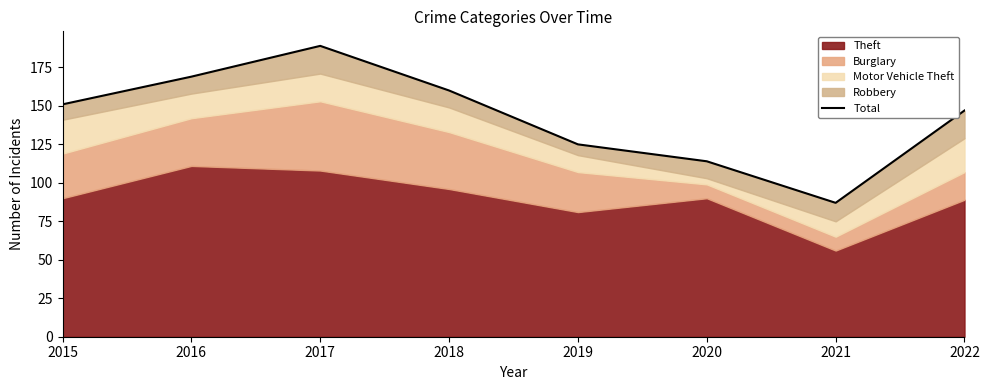

What is the change in value from 2016 to 2019?

-44